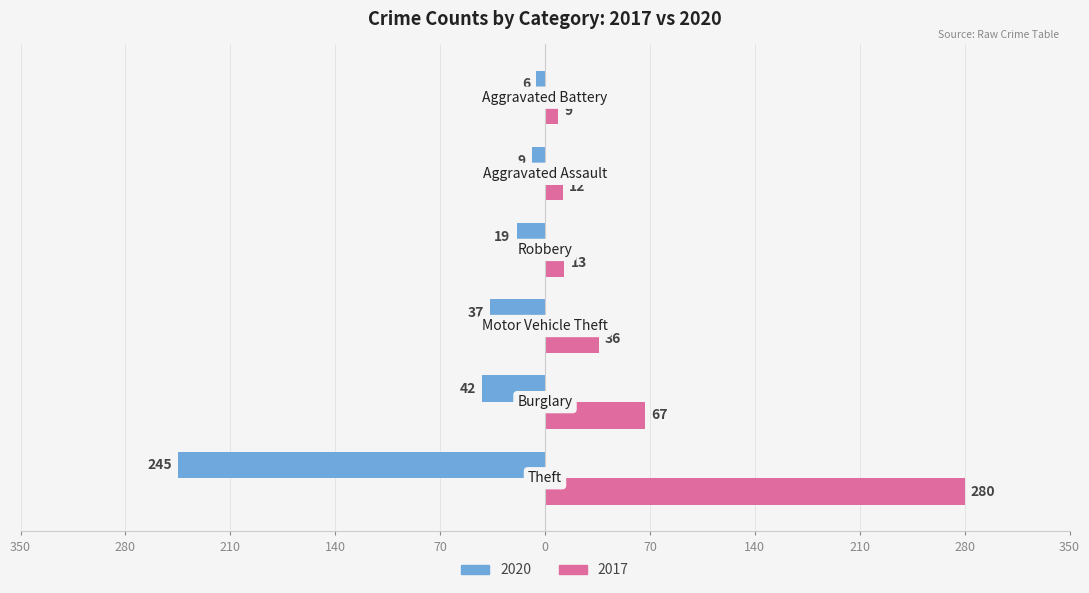

Which series has the largest total across all categories?

2017